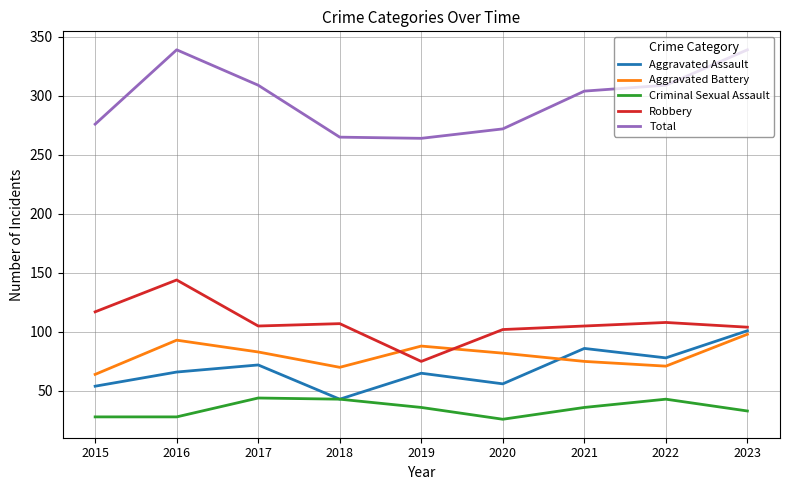

What is the maximum value shown in the chart?

339